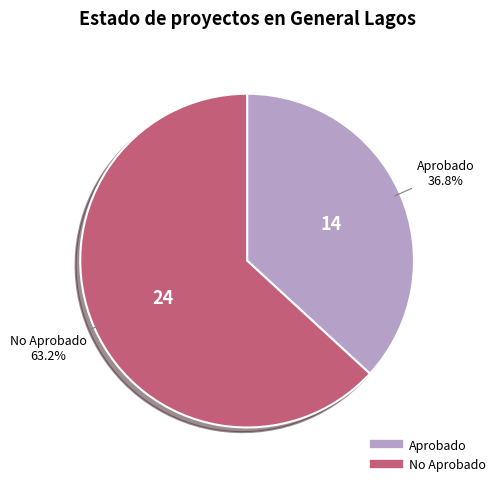

Is there a majority slice in this chart?

Yes